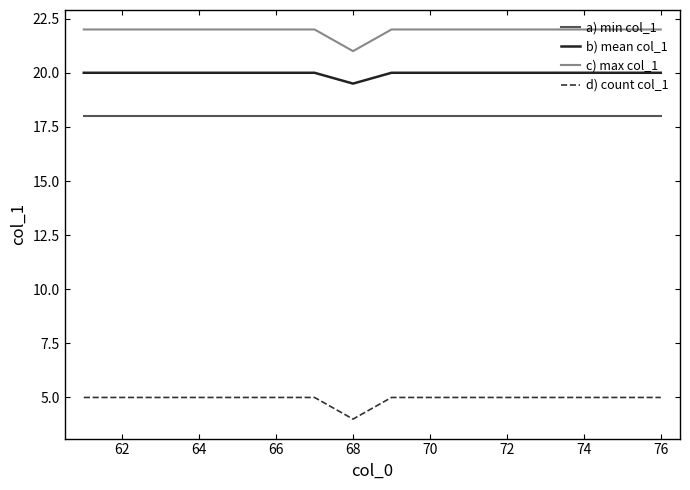

What is the maximum value for b) mean col_1?

20.0